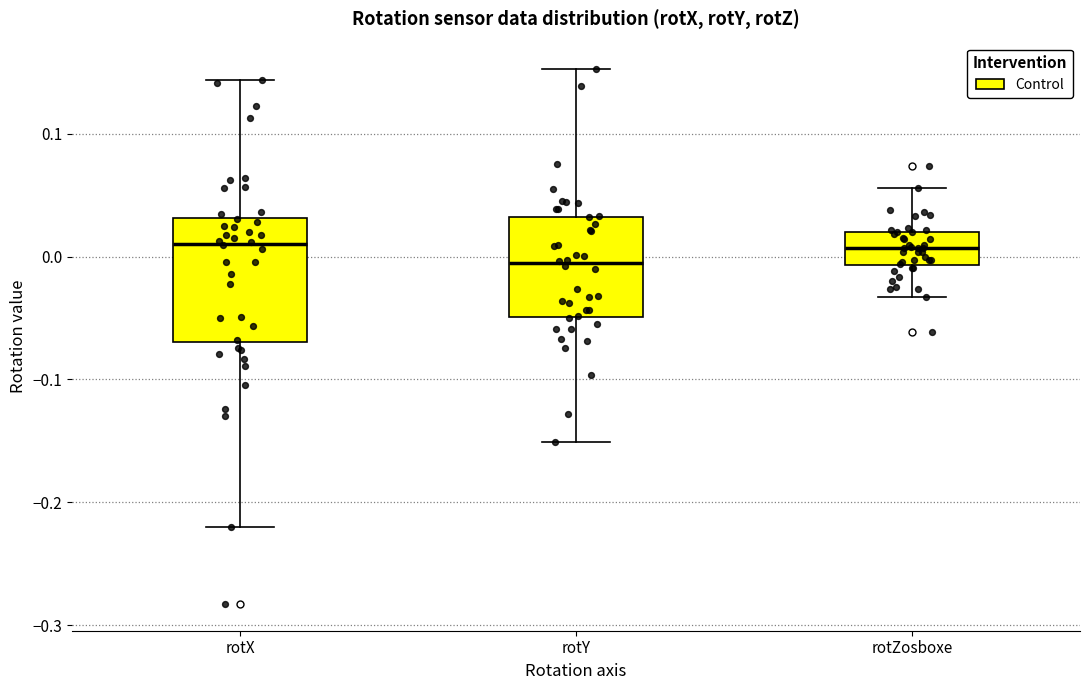

Reading left to right, transcribe this box plot: for each box, give where its median line is, the range the box spans, and where its two whiskers end, as read against the y-axis. The values are not printed on the chart, so give them approximately, as read against the axis.

rotX: median 0.01, box -0.07 to 0.03, whiskers -0.22 to 0.14
rotY: median -0.01, box -0.05 to 0.03, whiskers -0.15 to 0.15
rotZosboxe: median 0.01, box -0.01 to 0.02, whiskers -0.03 to 0.06